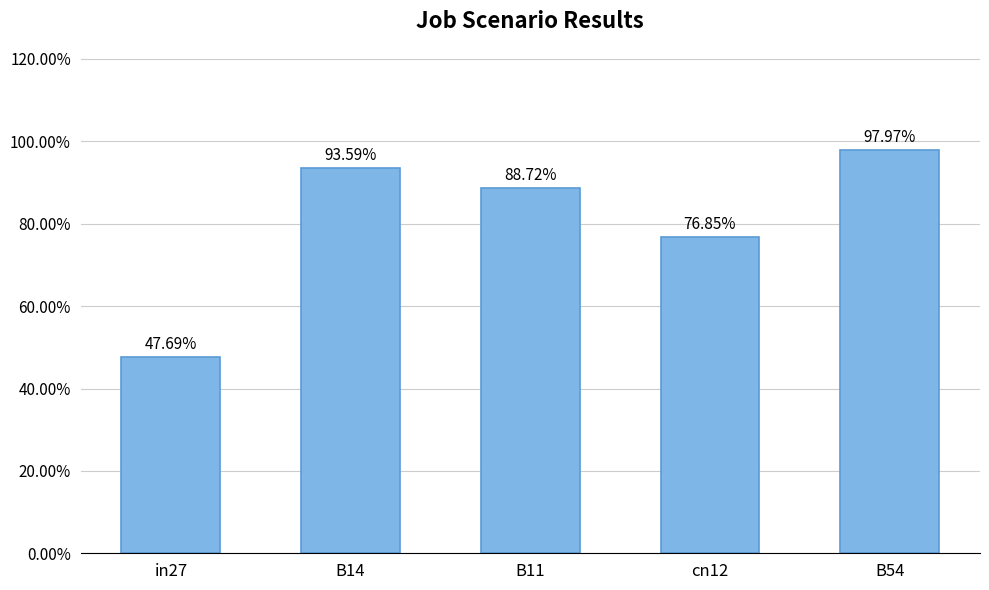

Are the bars horizontal?

No